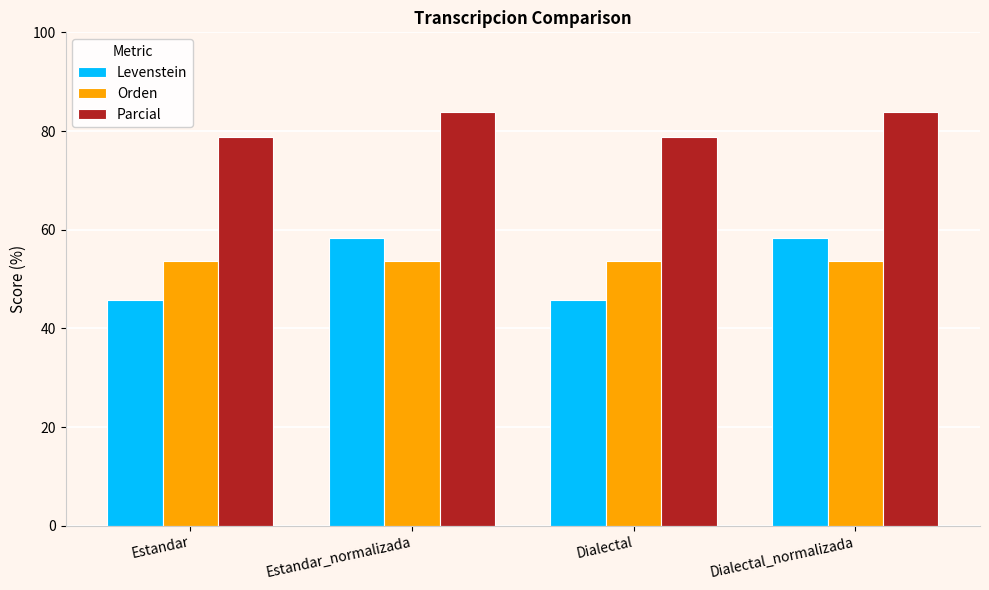

Reading left to right, what are all the values shown in this chart?

Levenstein: 45.8	58.3	45.8	58.3
Orden: 53.7	53.7	53.7	53.7
Parcial: 78.8	83.9	78.8	83.9